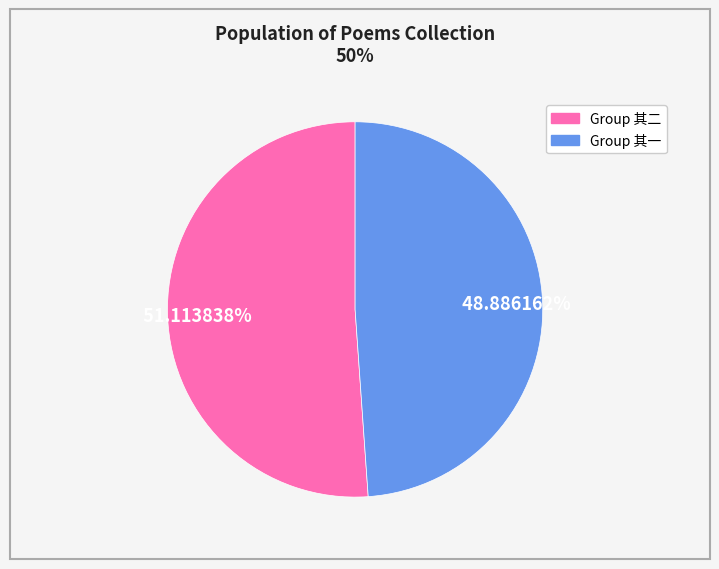

Does Group 其一 account for over 50% of the chart?

No